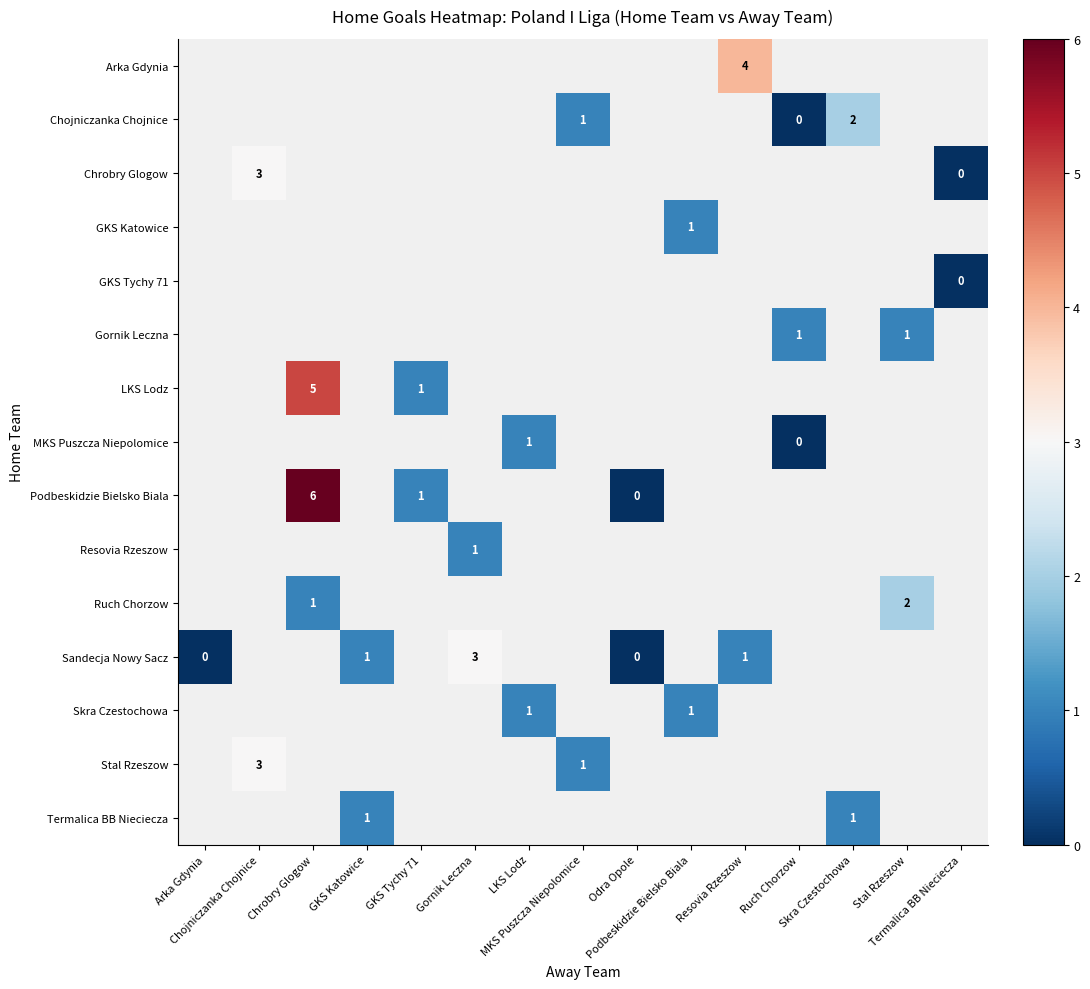

How many series are shown in this chart?

15